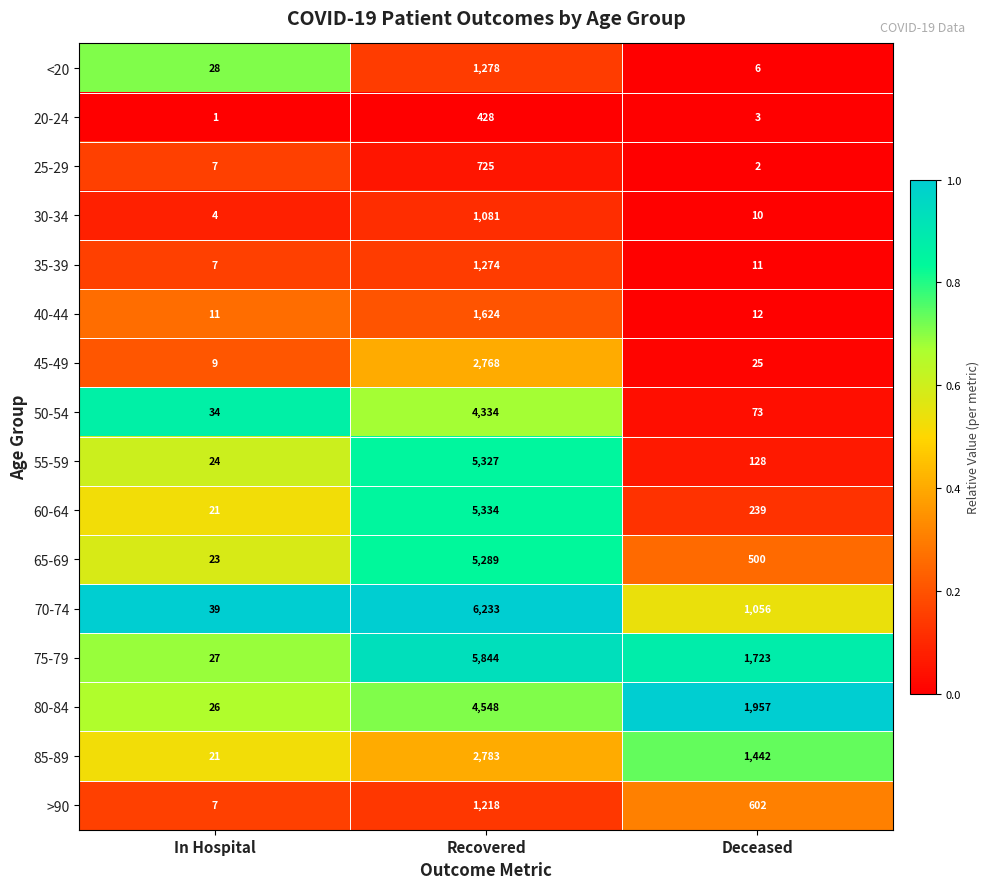

Count the 75-79 values in the range 27 to 5844.

3